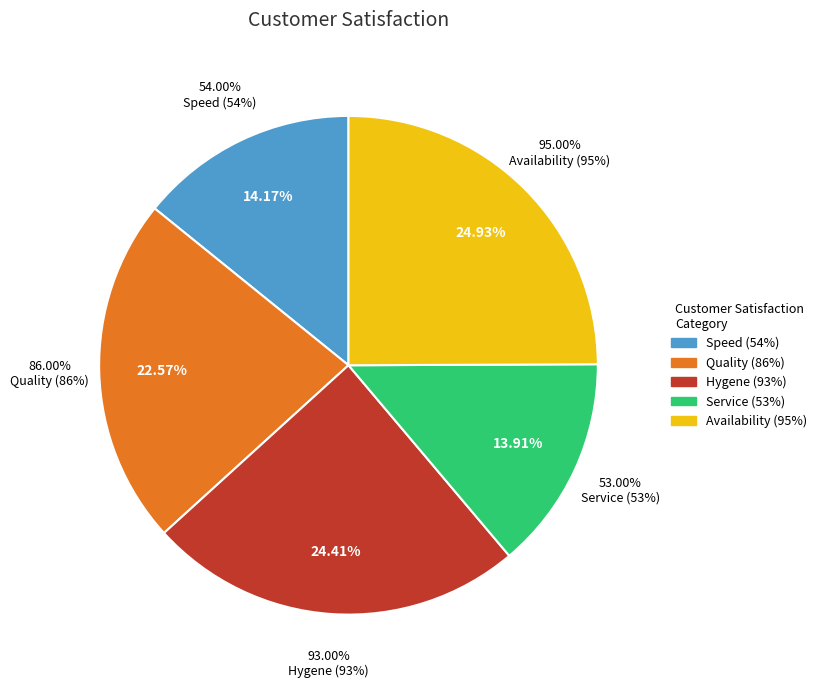

What percentage is the Service (53%) slice, to the nearest percent?

14%